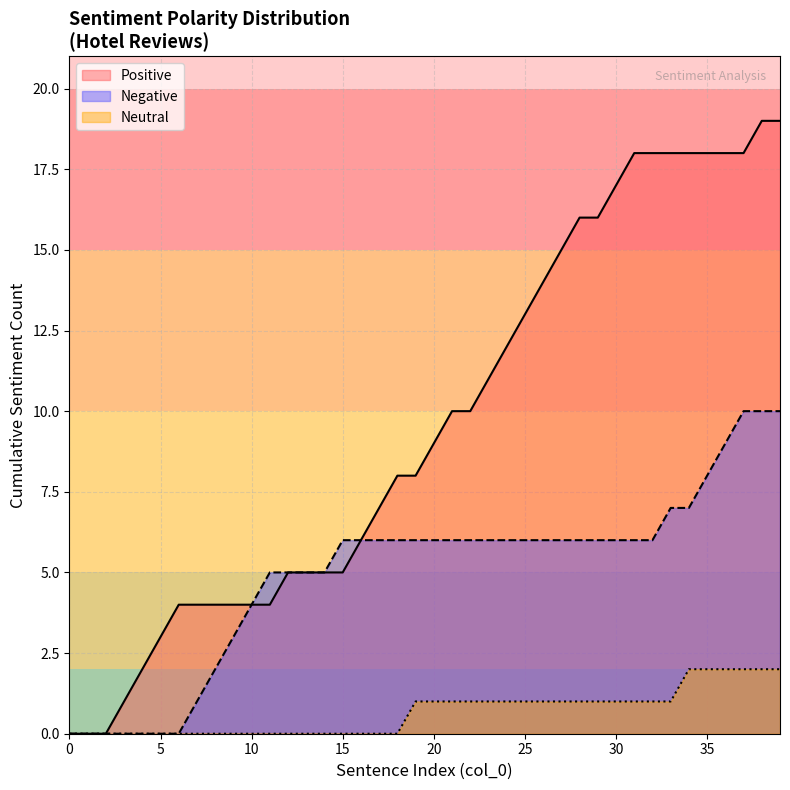

Which has a higher value, 17 or 1?

17